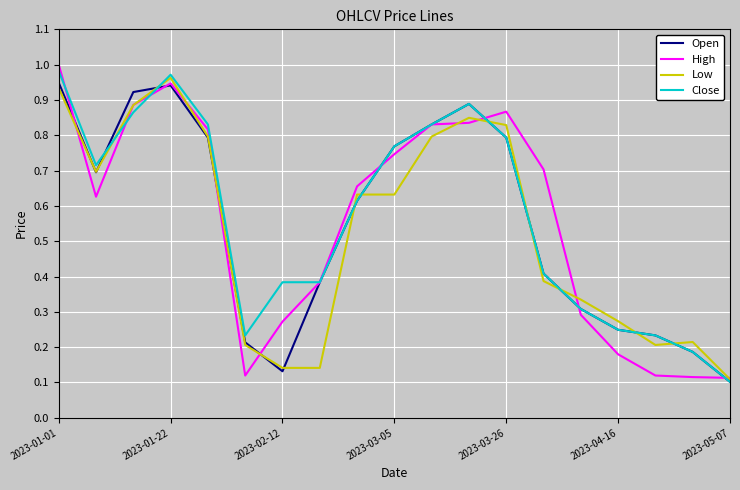

What are all the series names shown in the legend?

Open, High, Low, Close